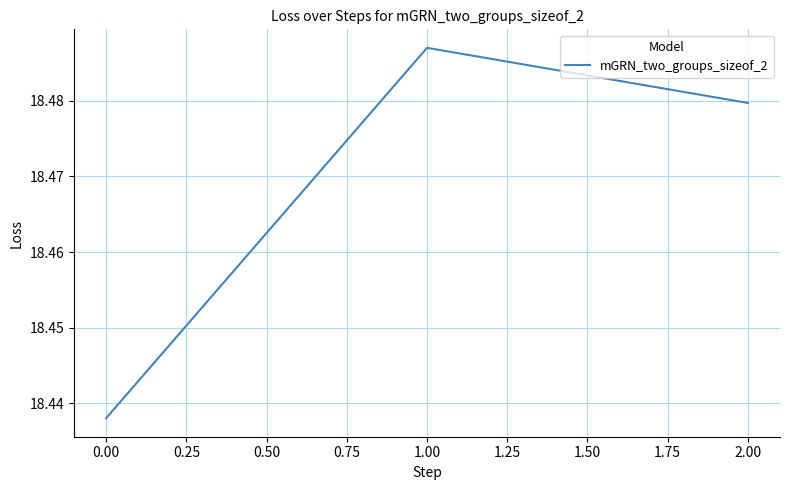

How many lines are shown in the chart?

1